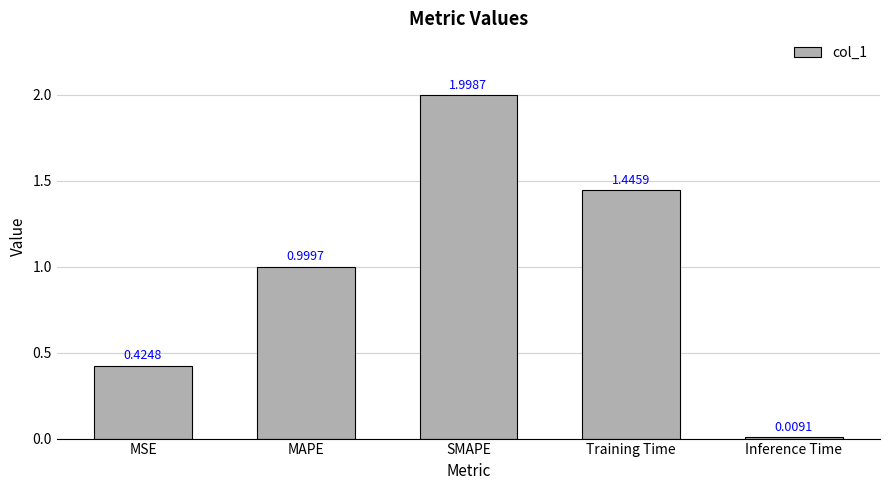

What is the label of the 1st bar from the left?

MSE